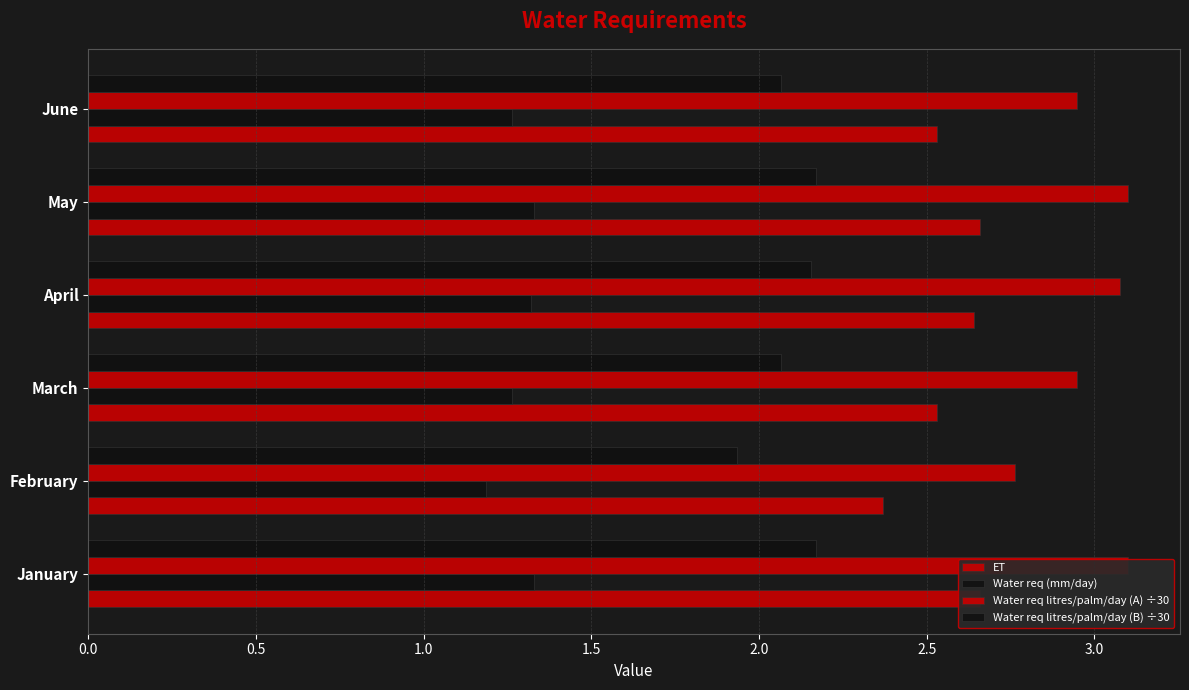

How many data points does each series have?

6